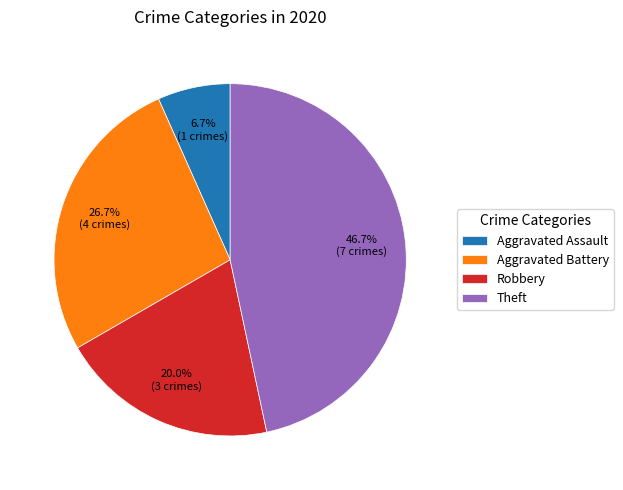

Combined, what portion of the pie is Aggravated Battery and Theft?

73.3%